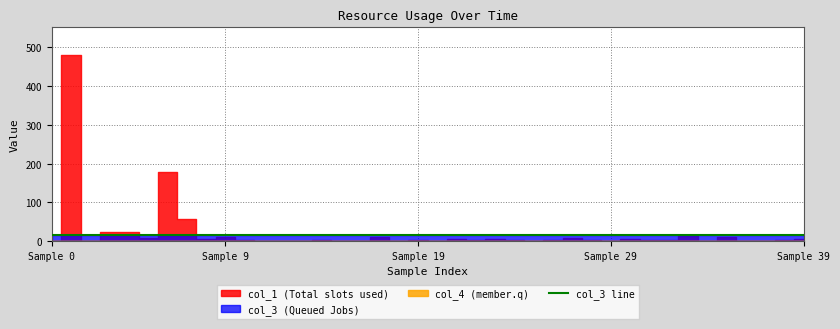

What is the difference between the highest and lowest values at 30?

16.0